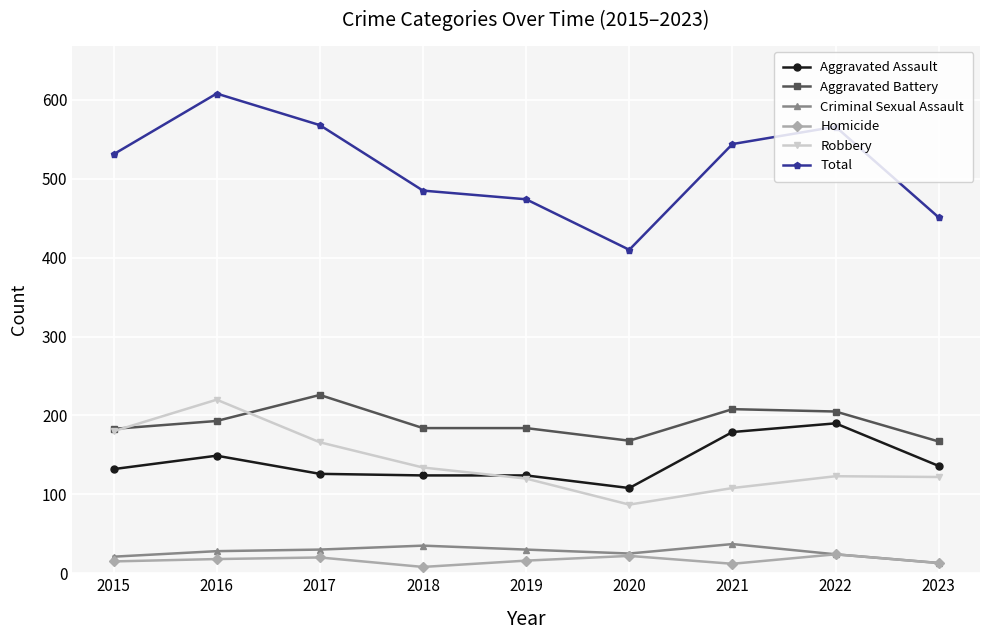

What is the average value of the Robbery series?

140